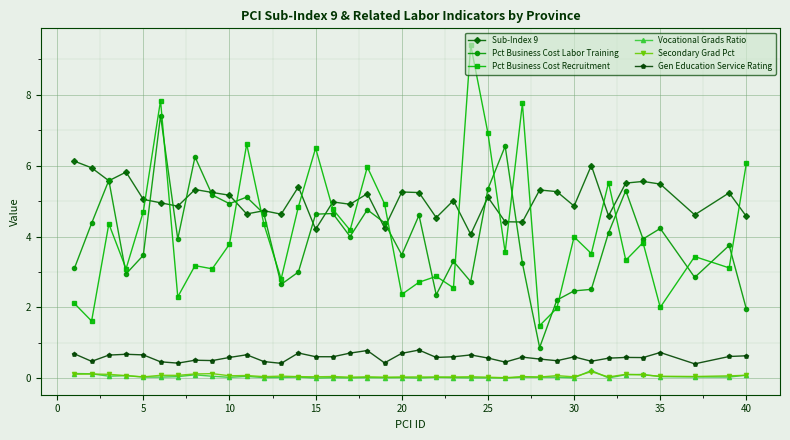

After their last crossing, which series has the higher values: Pct Business Cost Labor Training or Sub-Index 9?

Sub-Index 9